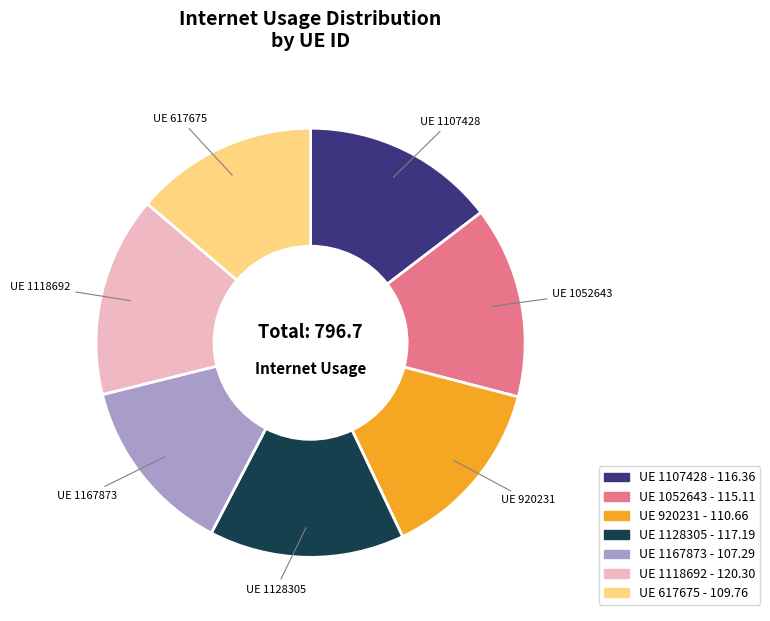

Does any single category account for the majority?

No